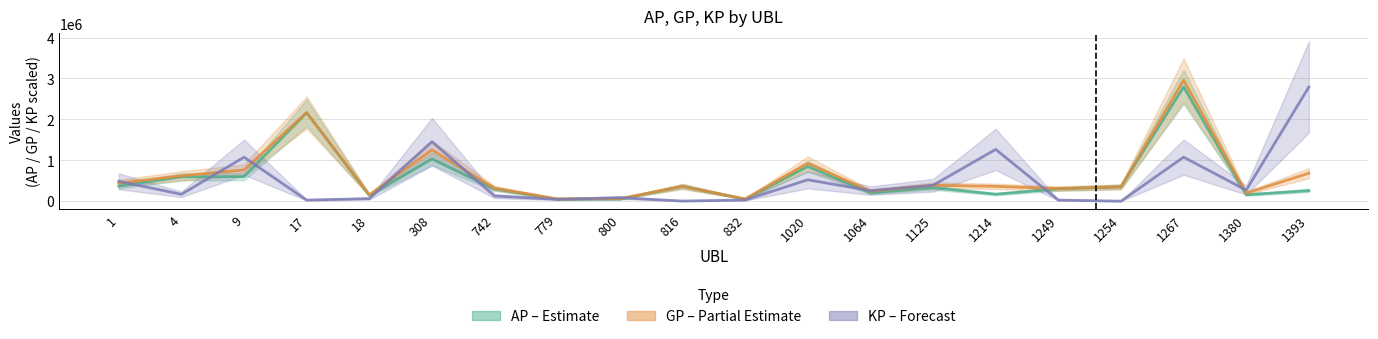

Which series ends up on top after the final intersection of KP (Forecast) and GP (Partial Estimate)?

KP (Forecast)